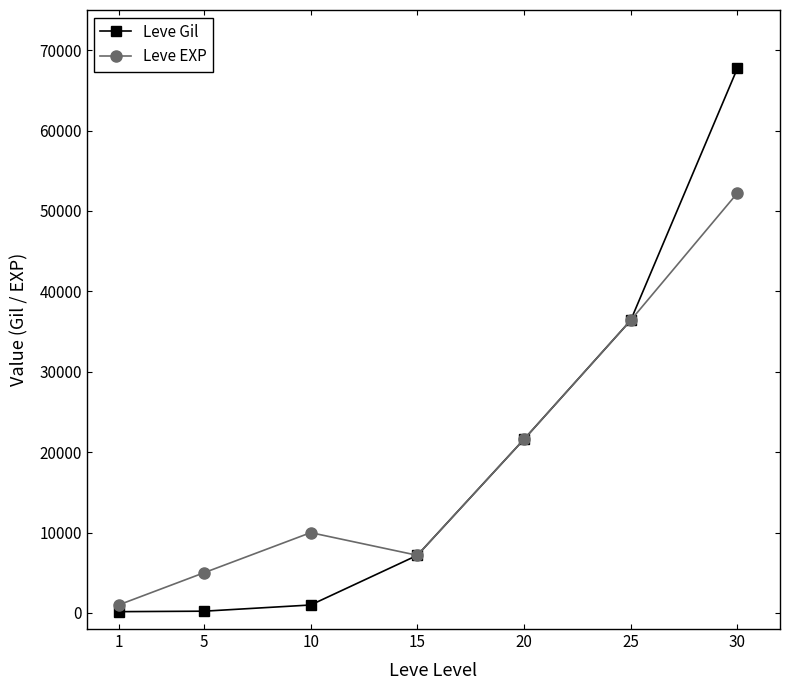

True or false: Leve EXP has a value of 13177 at 10.

False